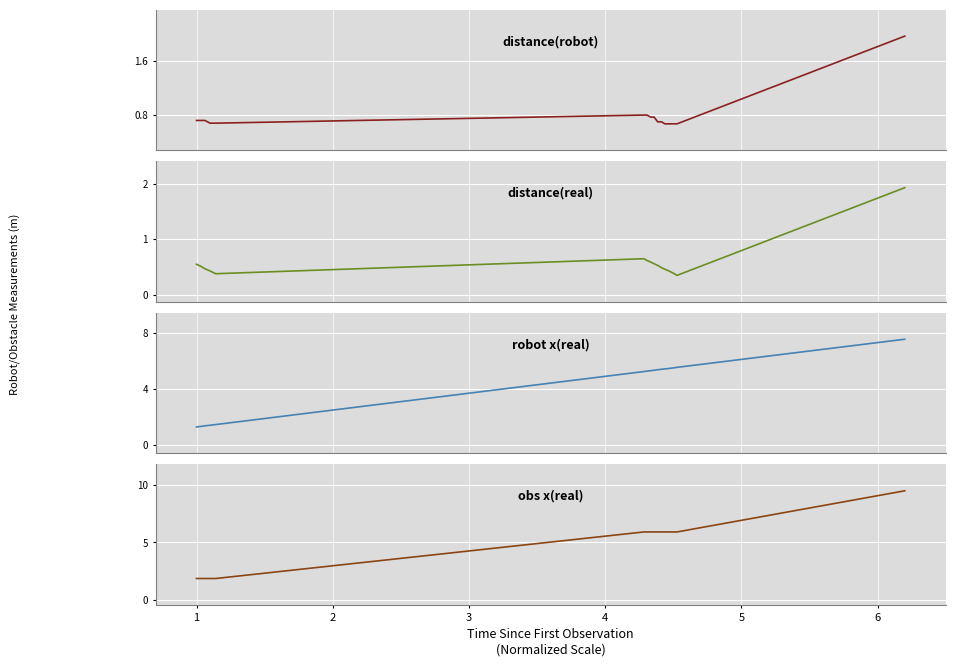

Reading left to right, list all the values displayed in this chart.

distance(robot): 0.7	0.7	0.7	0.7	0.7	0.8	0.8	0.8	0.8	0.7	0.7	0.7	0.7	0.7	0.7	0.7	2.0
distance(real): 0.6	0.5	0.5	0.4	0.4	0.7	0.6	0.6	0.6	0.5	0.5	0.5	0.4	0.4	0.4	0.3	1.9
robot x(real): 1.3	1.3	1.4	1.4	1.5	5.3	5.3	5.3	5.3	5.4	5.4	5.5	5.5	5.5	5.5	5.6	7.6
obs x(real): 1.9	1.9	1.9	1.9	1.9	5.9	5.9	5.9	5.9	5.9	5.9	5.9	5.9	5.9	5.9	5.9	9.5